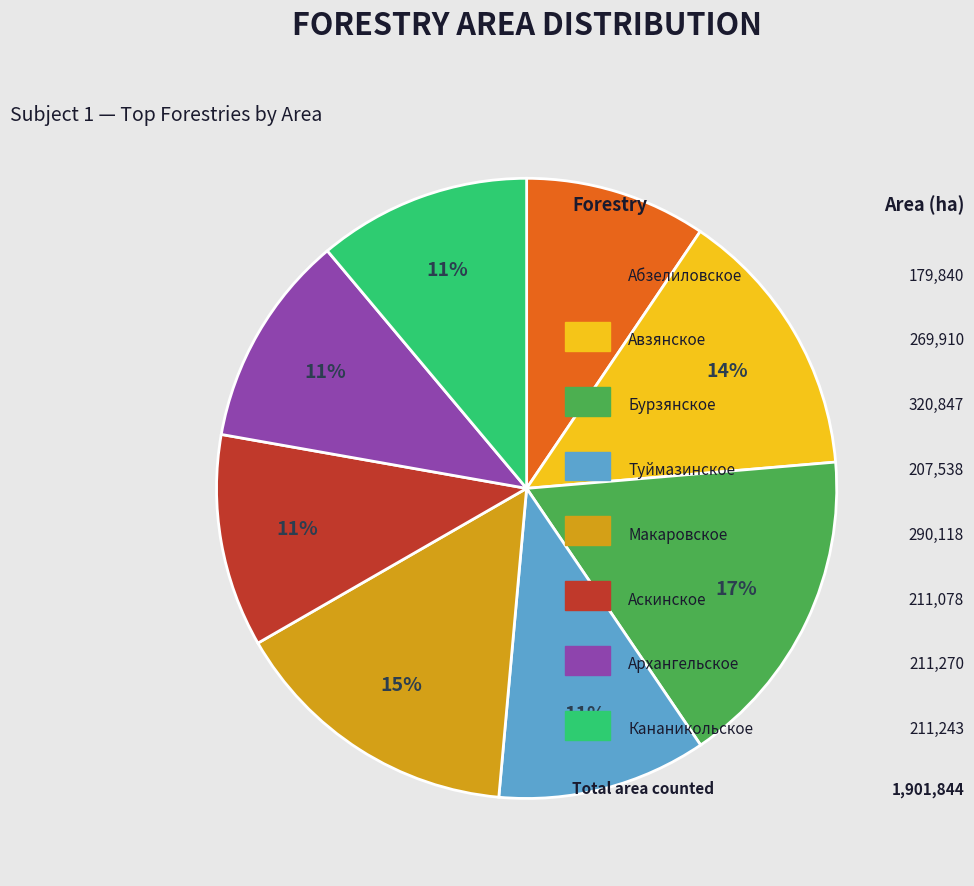

Is there any slice that represents more than half of the pie?

No